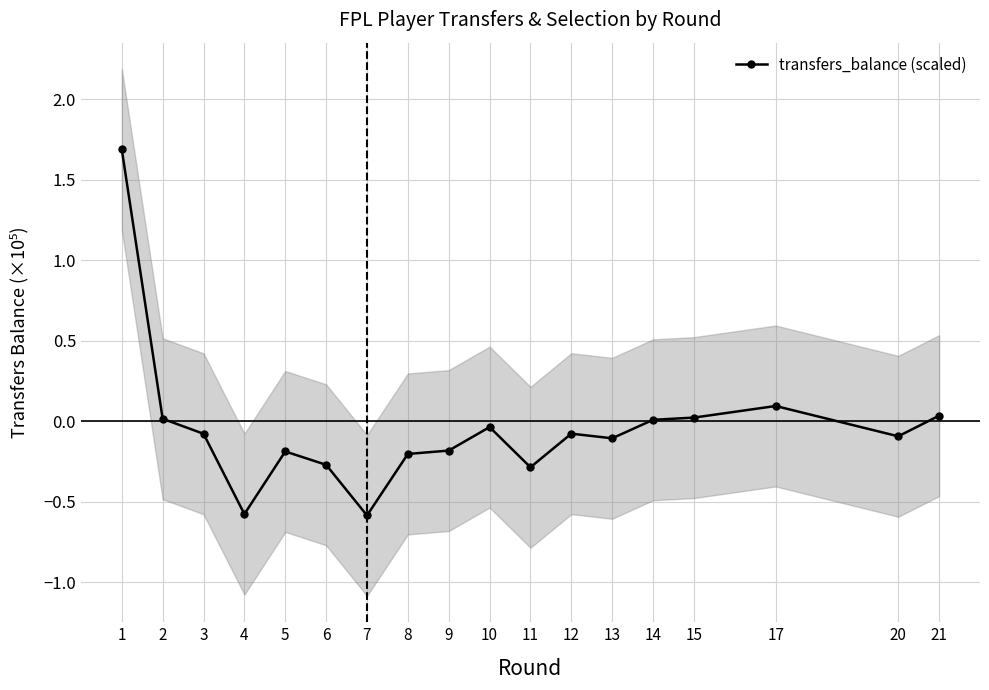

At which label is the value closest to 0?

14